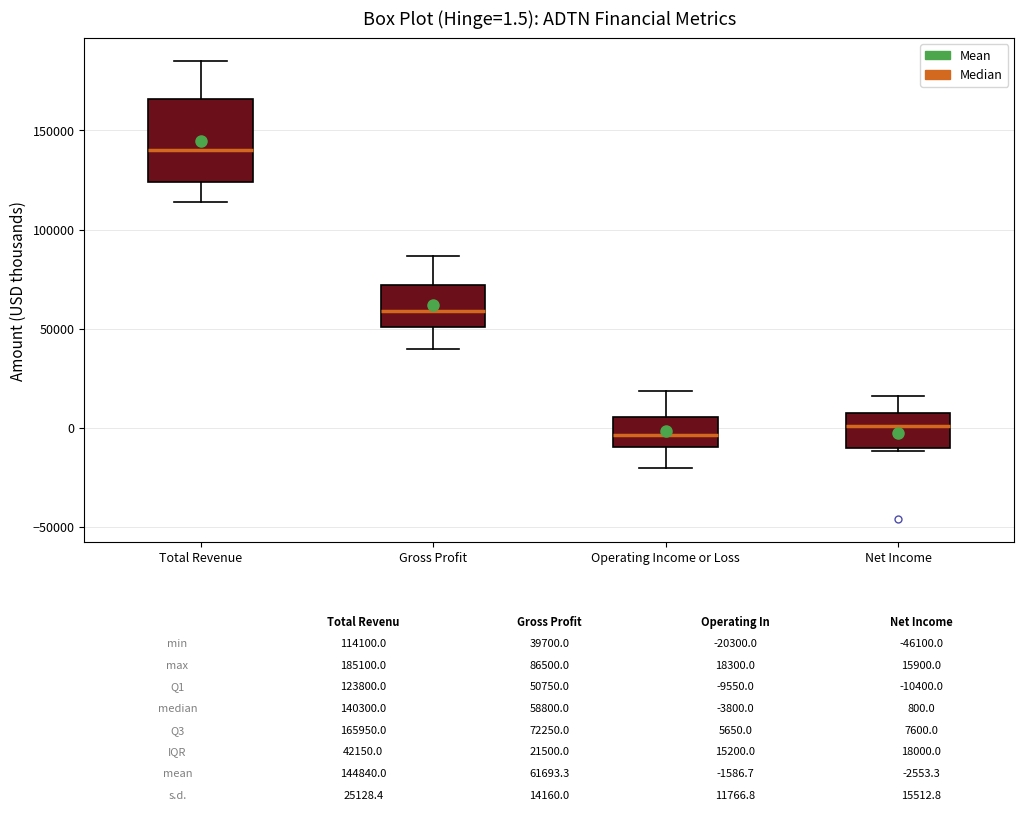

Which box is the tallest, from its lower edge to its upper edge?

Total Revenue